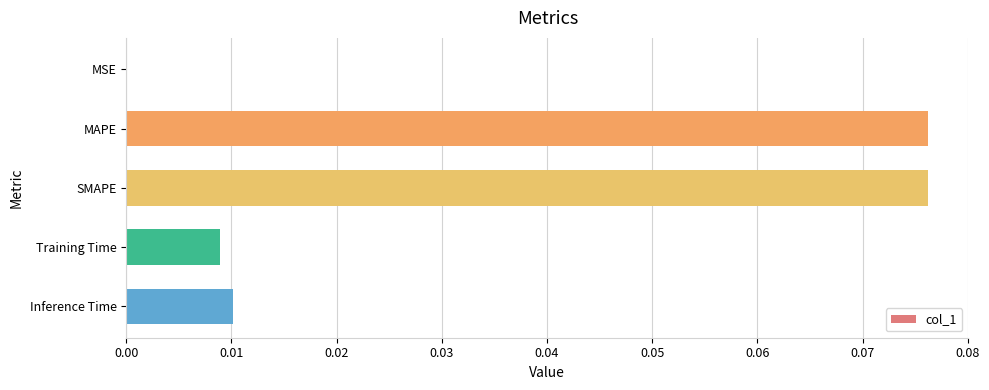

Between Inference Time and SMAPE, which is larger?

SMAPE